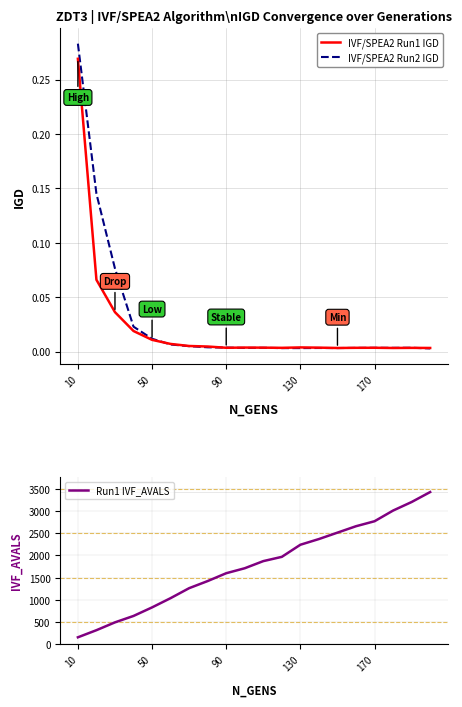

True or false: IVF/SPEA2 Run1 IGD and Run1 IVF_AVALS intersect in this chart.

False